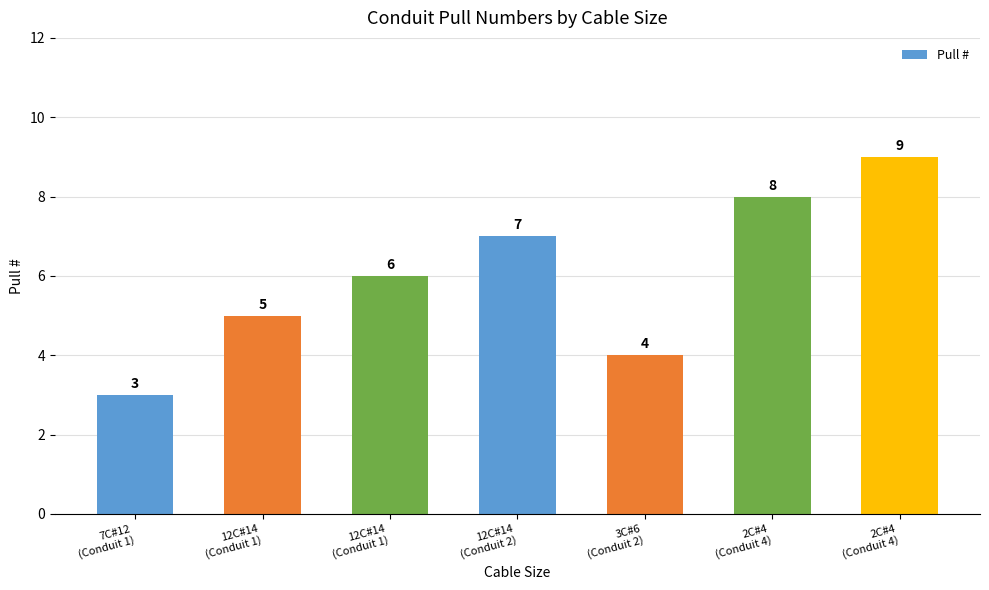

Which label corresponds to the largest value in the chart?

2C#4
(Conduit 4)